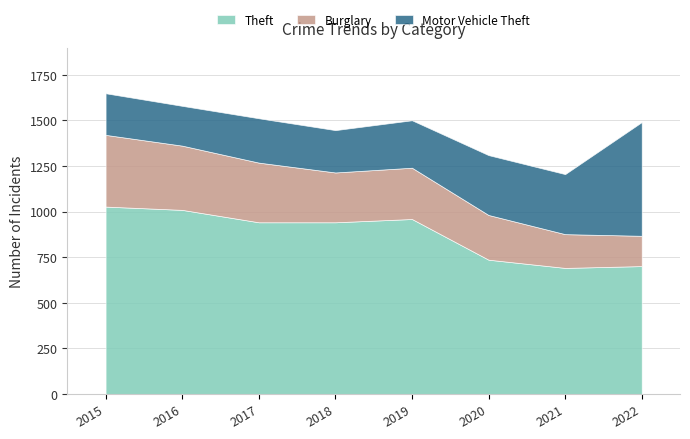

What is the average value of the Burglary series?

278